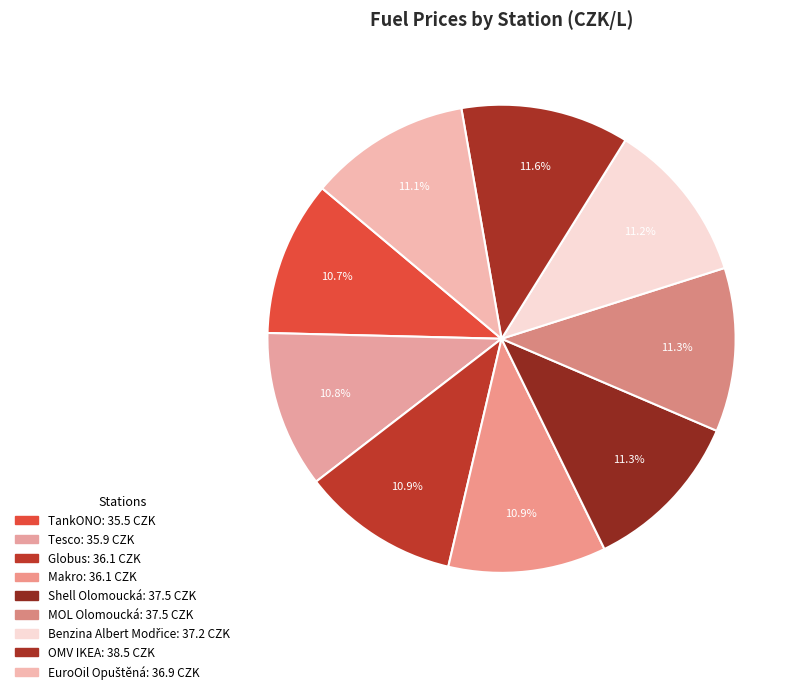

Combined, do MOL Olomoucká and Makro account for over 50%?

No